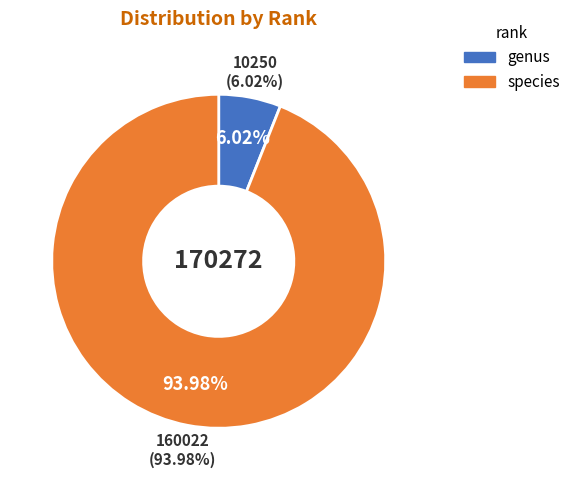

Do genus and species together represent more than half of the pie?

Yes